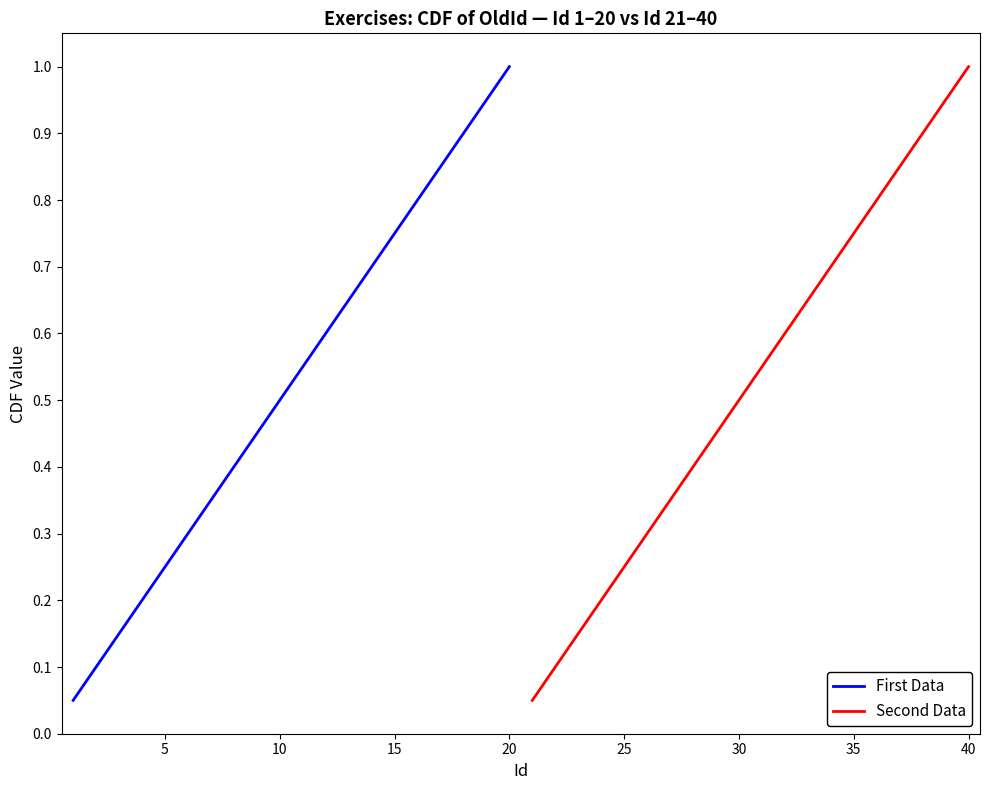

What is the highest value of the First Data series?

1.0